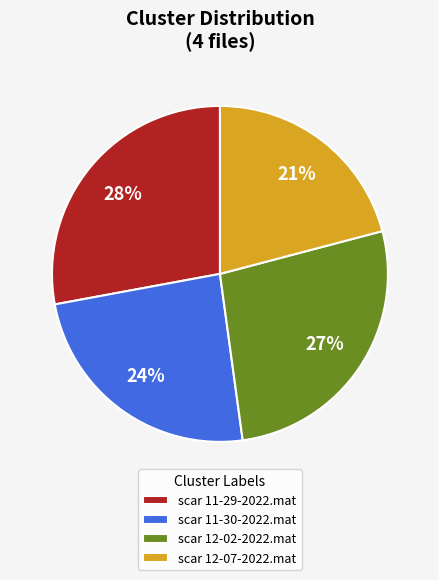

Which has a higher value, scar 11-29-2022.mat or scar 11-30-2022.mat?

scar 11-29-2022.mat